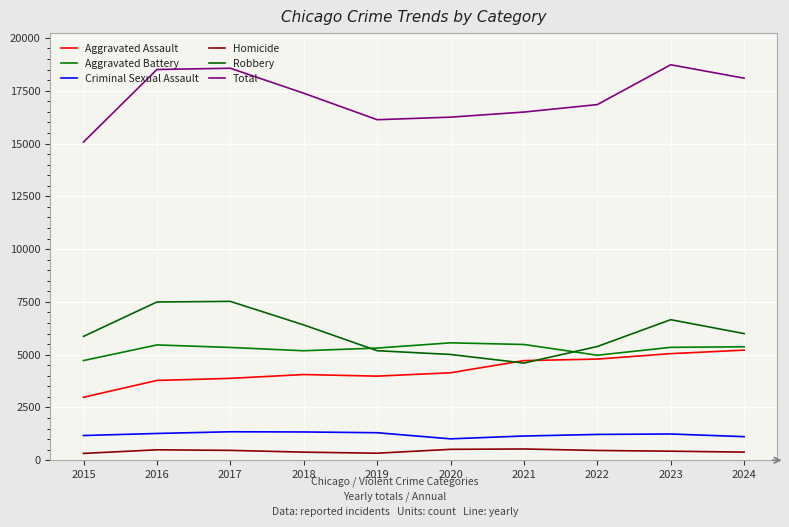

Reading left to right, transcribe all the data shown in this chart.

Aggravated Assault: 2984	3780	3879	4060	3984	4144	4719	4792	5049	5215
Aggravated Battery: 4722	5462	5342	5186	5314	5561	5483	4974	5348	5374
Criminal Sexual Assault: 1172	1270	1350	1341	1305	1015	1149	1224	1245	1118
Homicide: 325	496	469	385	335	518	535	465	430	387
Robbery: 5866	7496	7524	6410	5189	5010	4603	5387	6657	5999
Total: 15069	18504	18564	17382	16127	16248	16489	16842	18729	18093